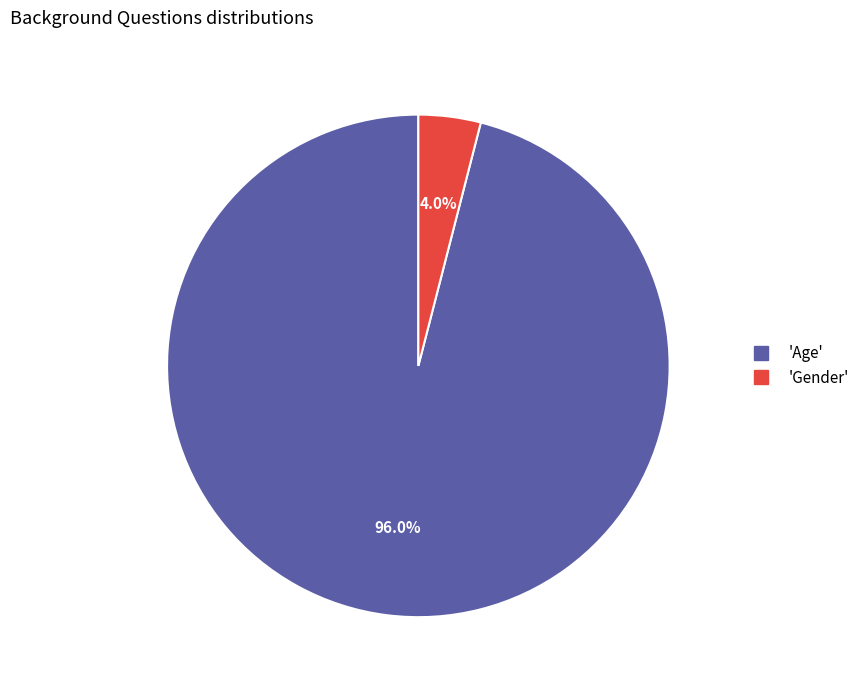

Does any single category account for the majority?

Yes